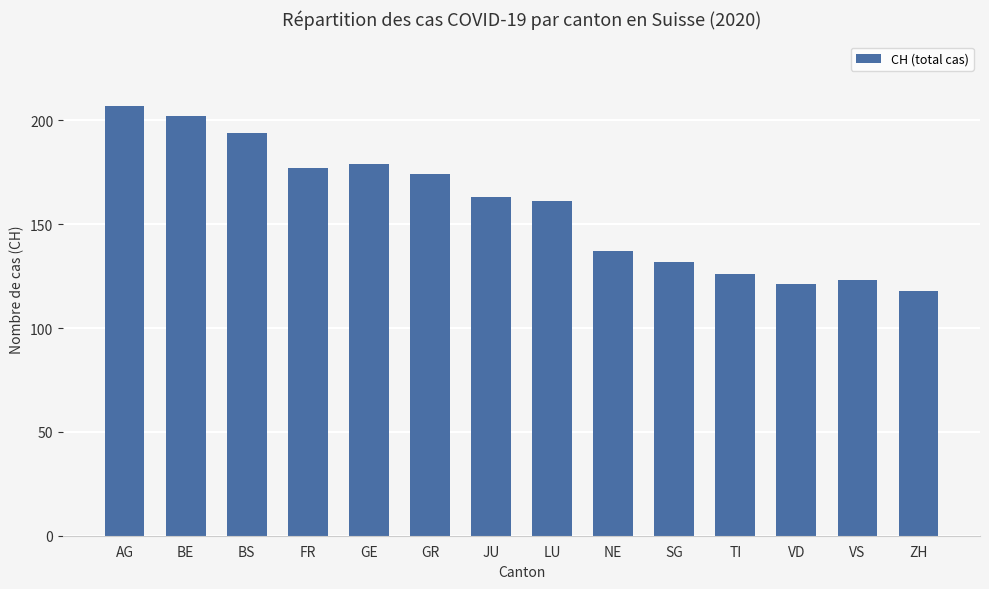

The value at GE is 104. True or false?

False